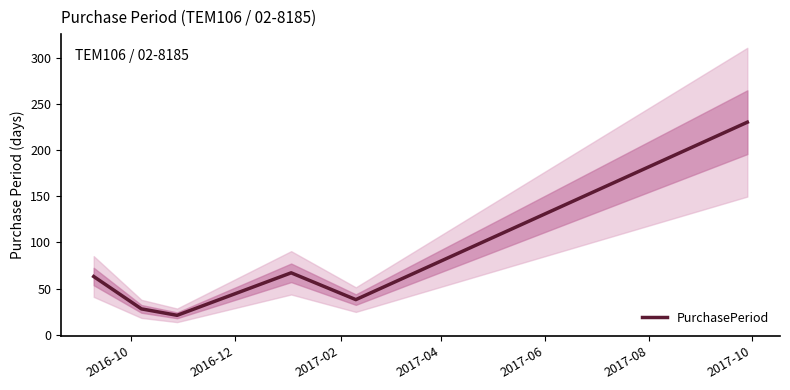

How many distinct data groups are displayed?

1